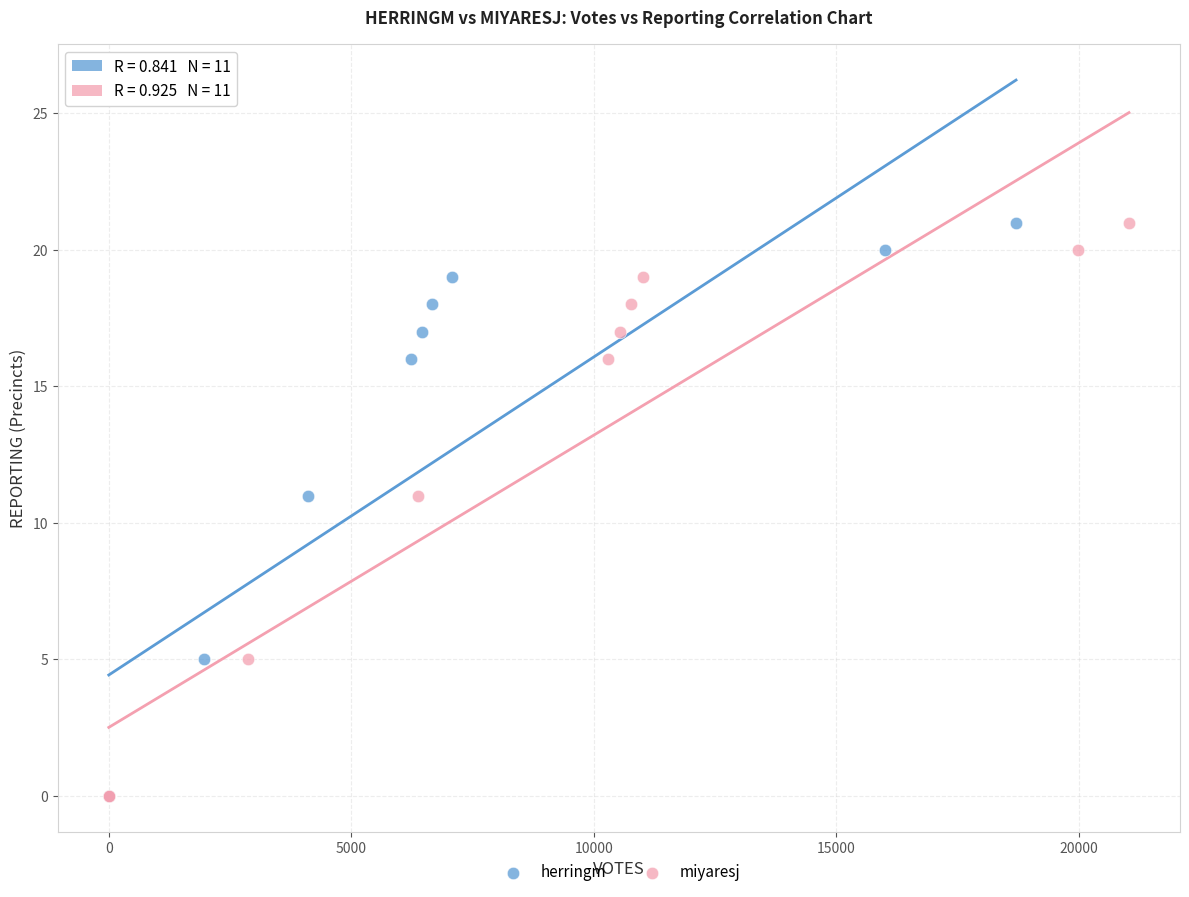

What are all the series names shown in the legend?

herringm, miyaresj